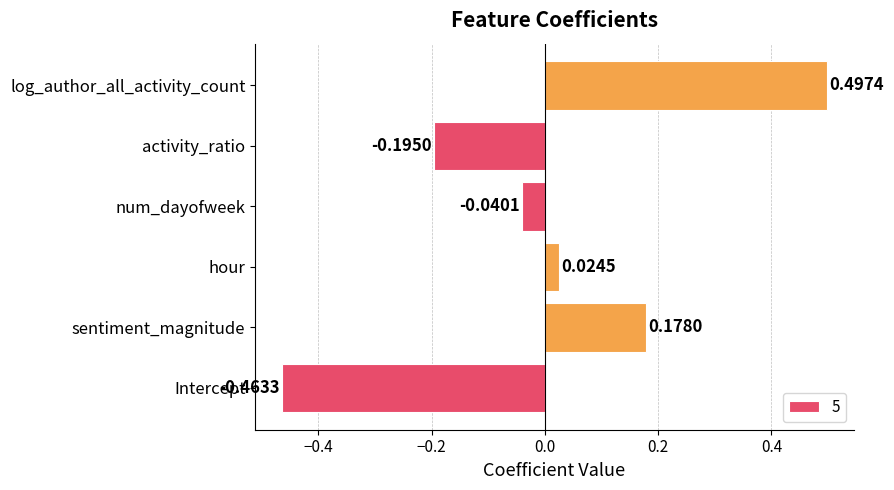

What is the difference between the maximum and minimum values?

1.0